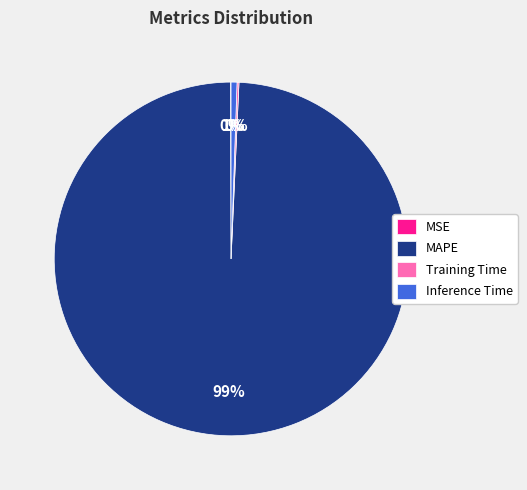

Is there any slice that represents more than half of the pie?

Yes